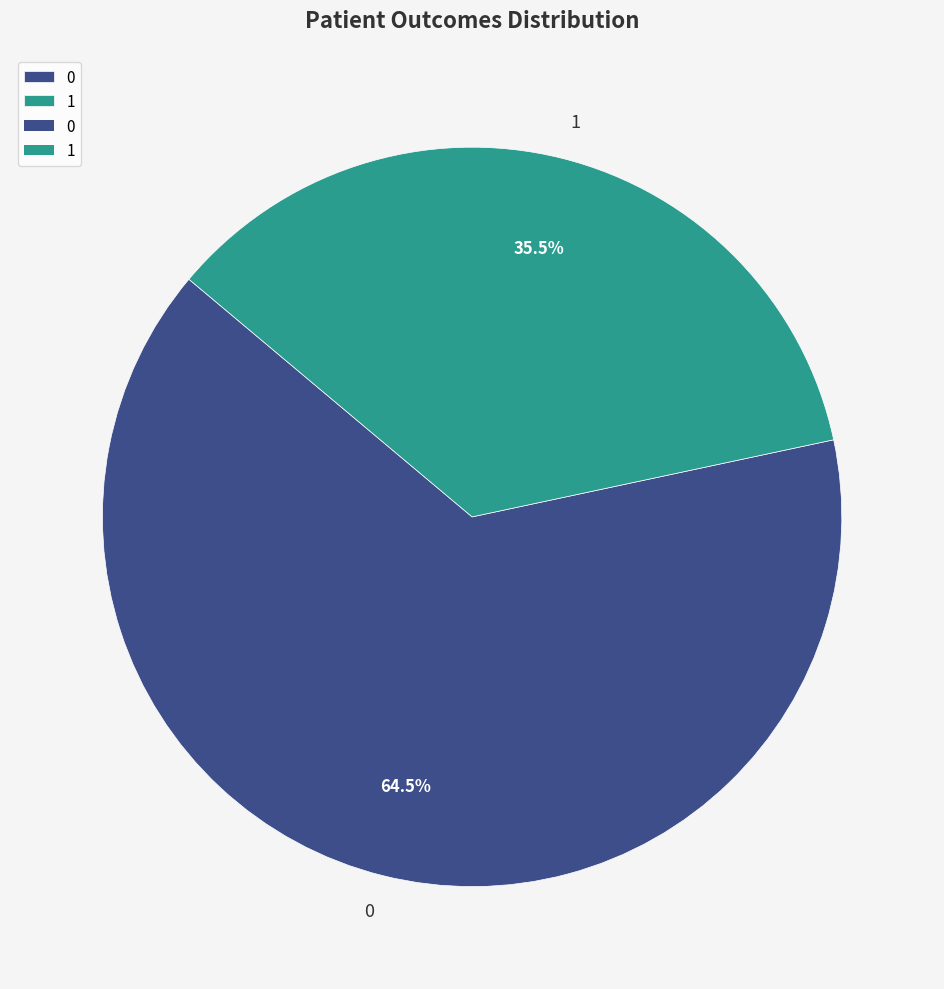

How many slices are in this pie chart?

2